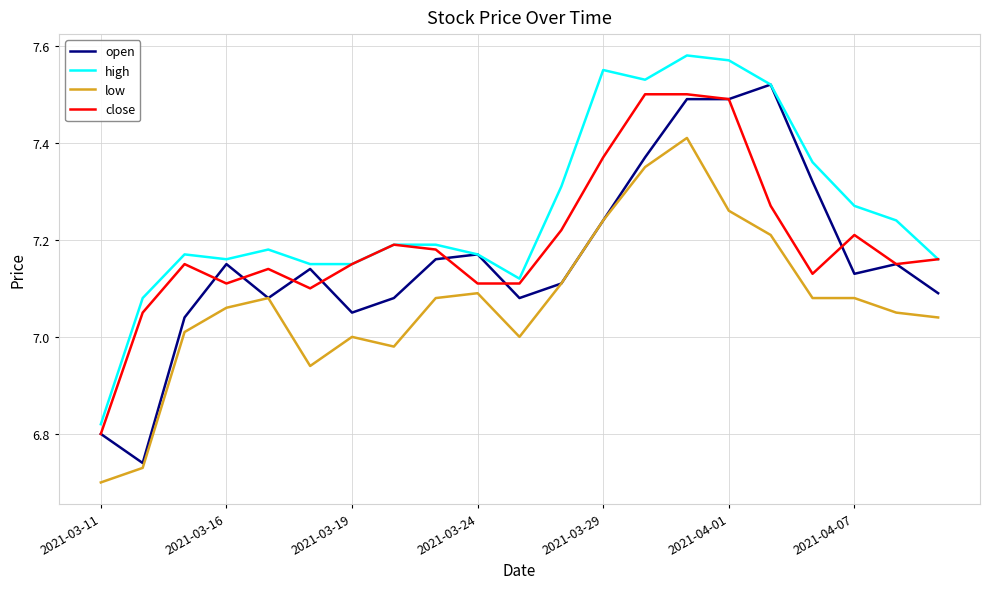

True or false: close and low intersect in this chart.

False